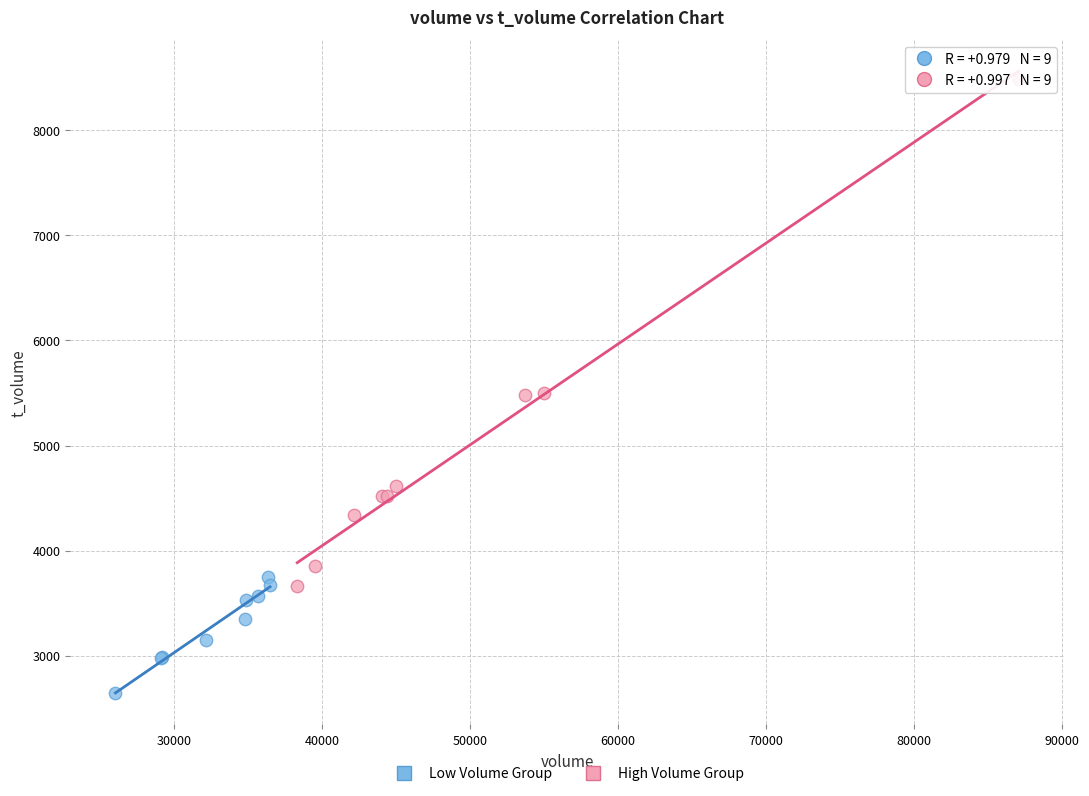

Which series reaches the maximum Y coordinate?

High Volume Group